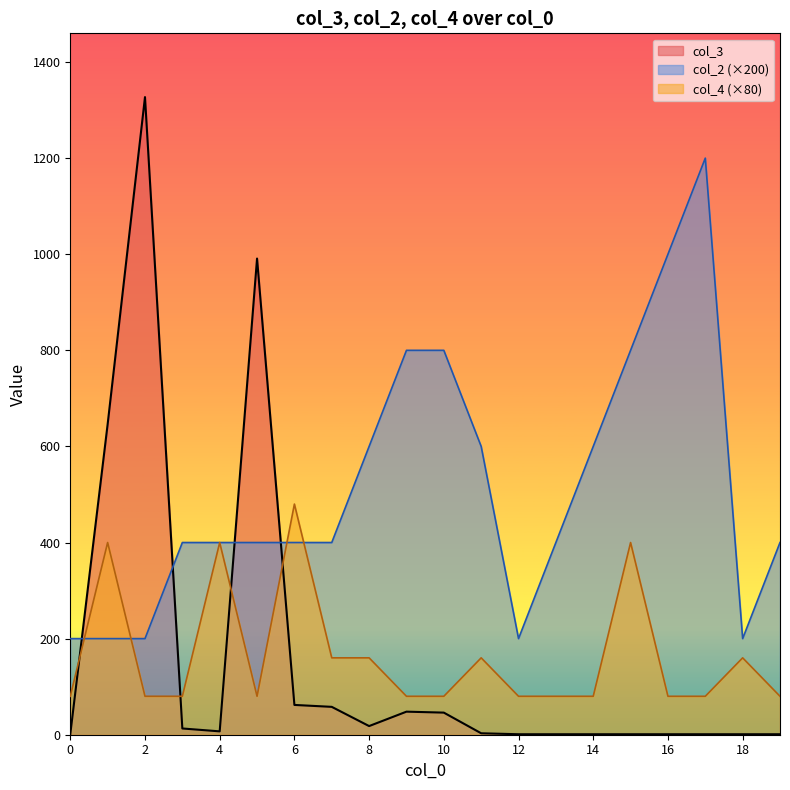

What is the difference between the second highest and minimum values in the col_2 series?

800